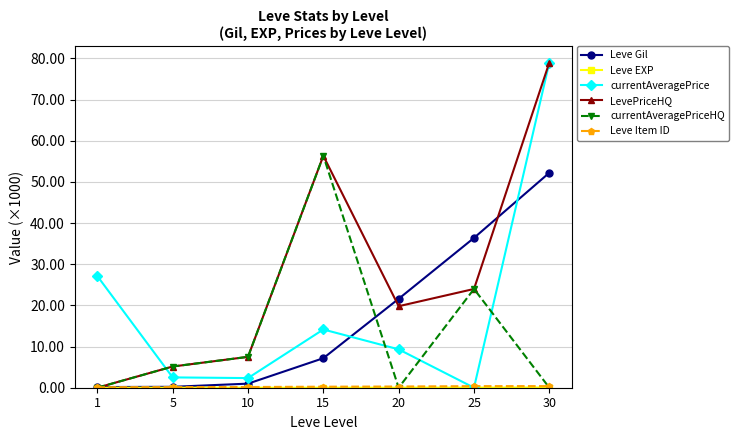

How many series are shown in this chart?

6